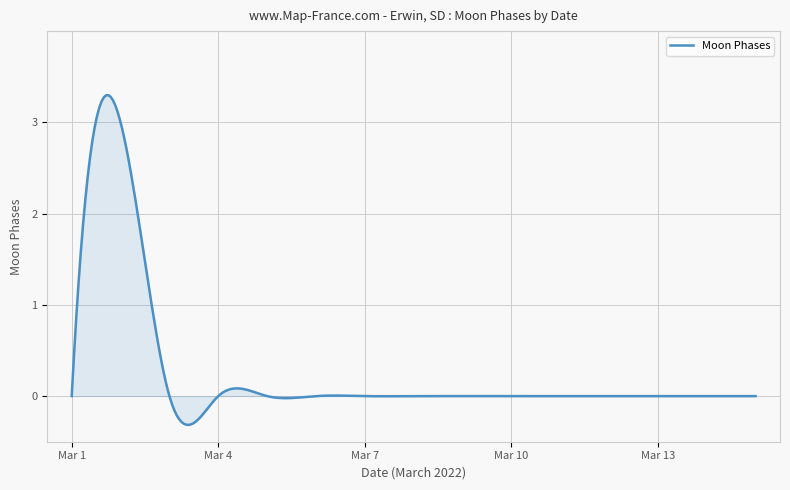

What is the greatest value displayed?

3.3